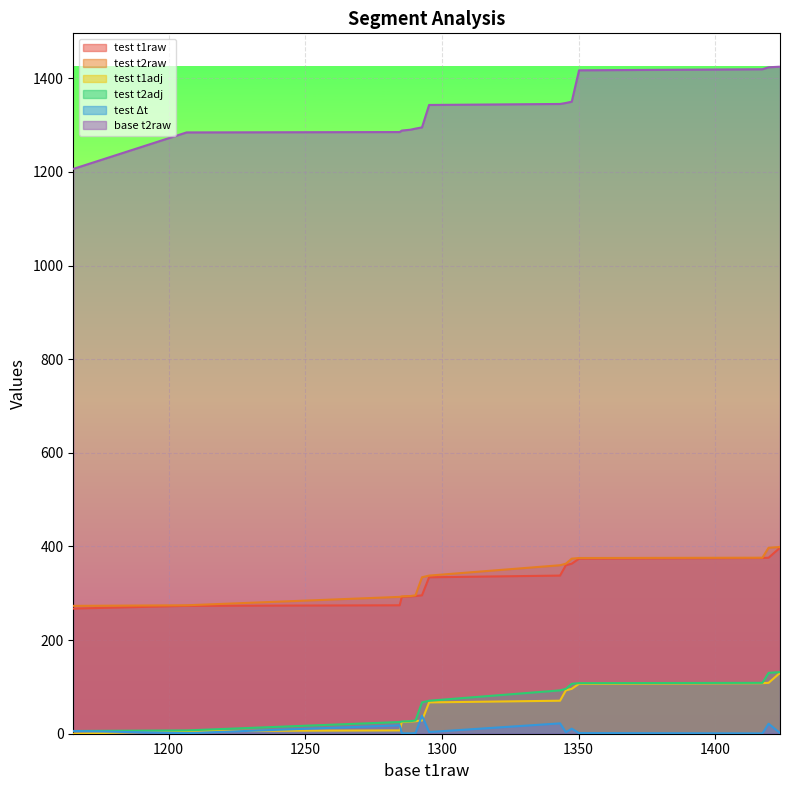

What is the greatest value displayed?

1425.0